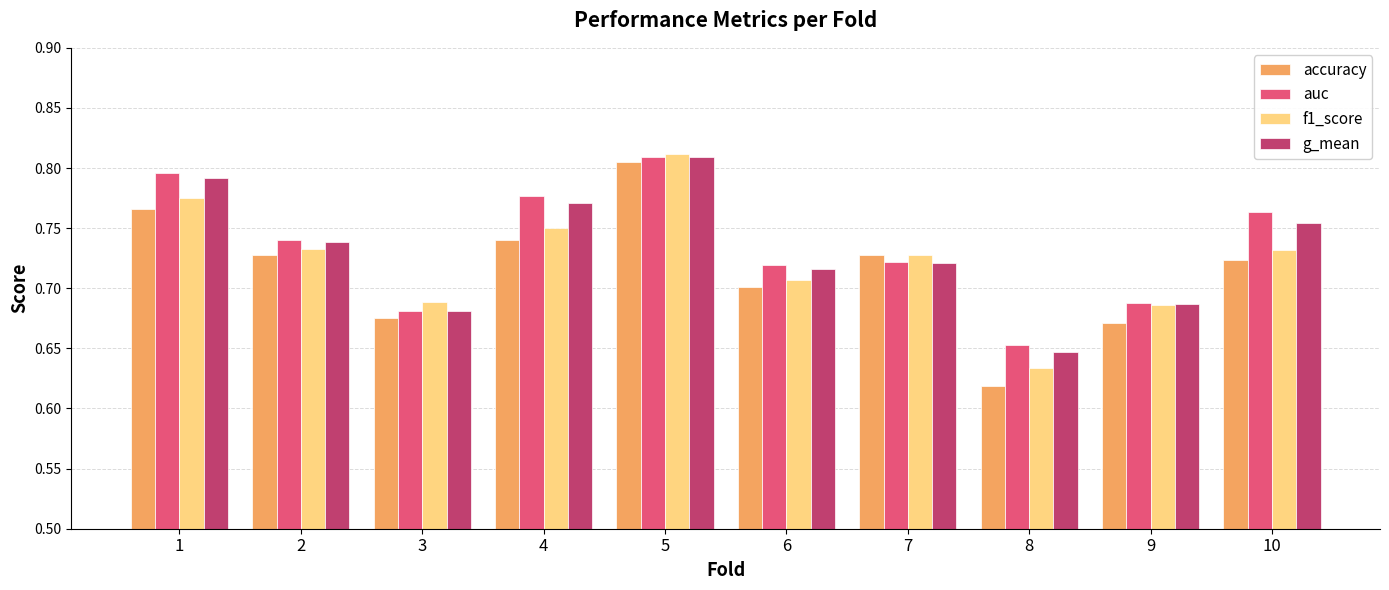

What is the sum of all accuracy values?

7.2